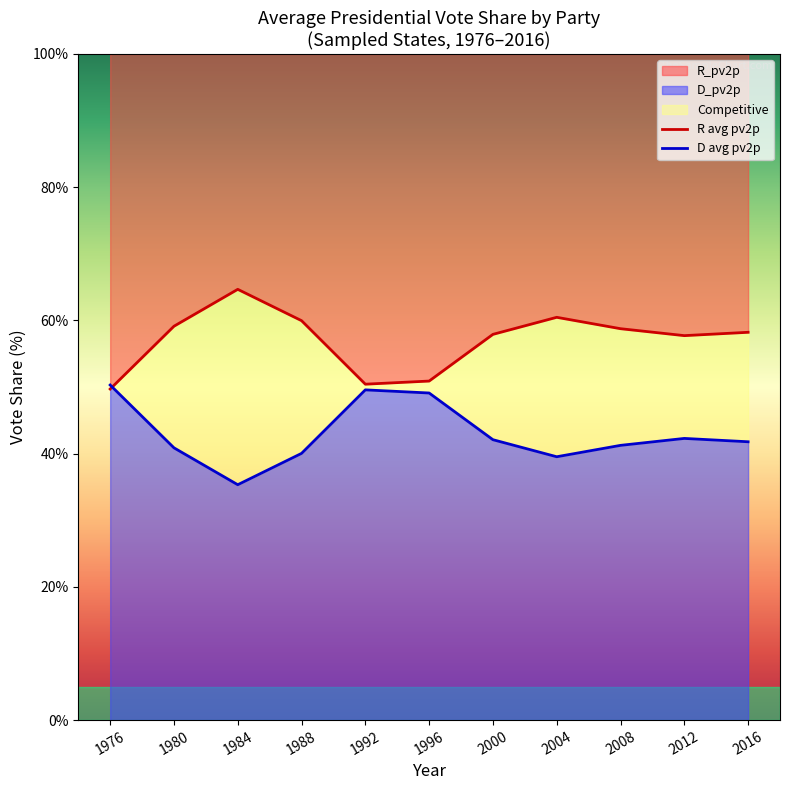

What is the sum of the R avg pv2p values at 2008 and 1976?

108.5